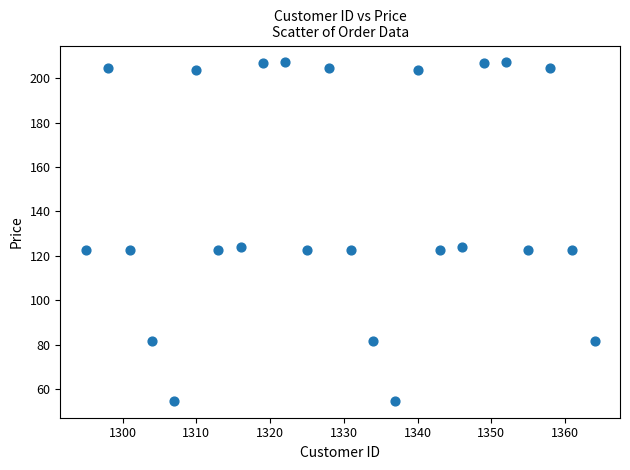

What is the range of Y values (max minus min)?

152.5